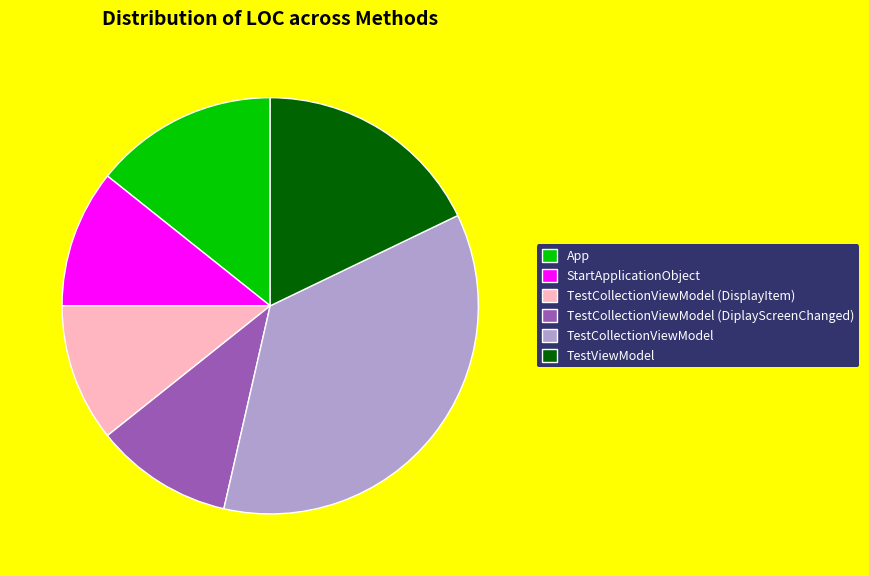

What is the largest slice in the pie chart?

TestCollectionViewModel